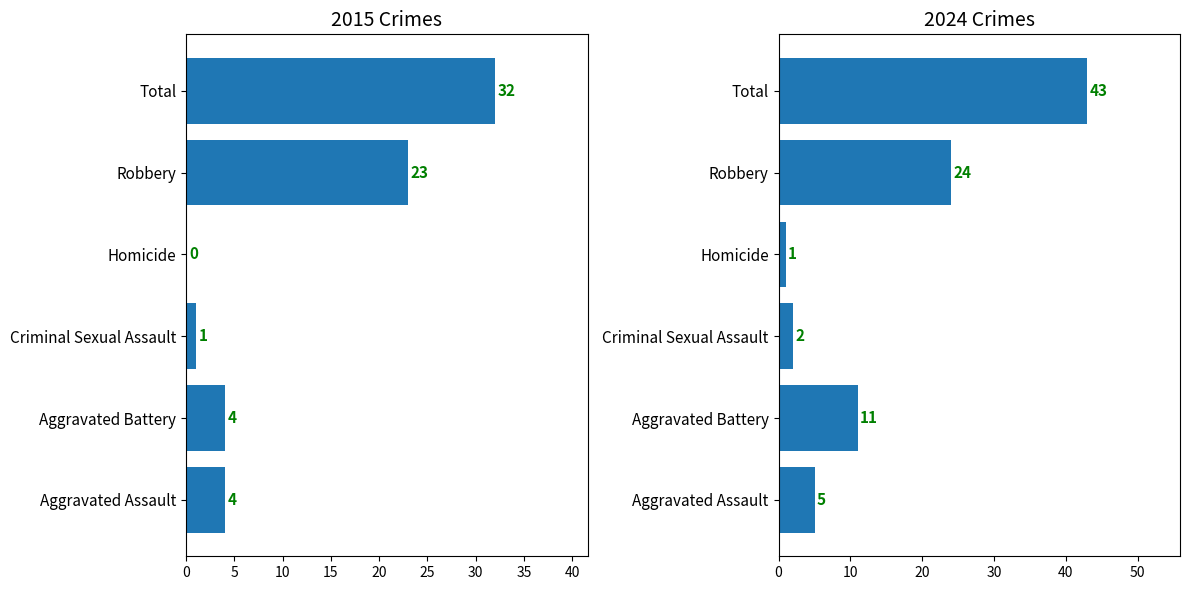

At which label is 2015 closest to 16?

Robbery